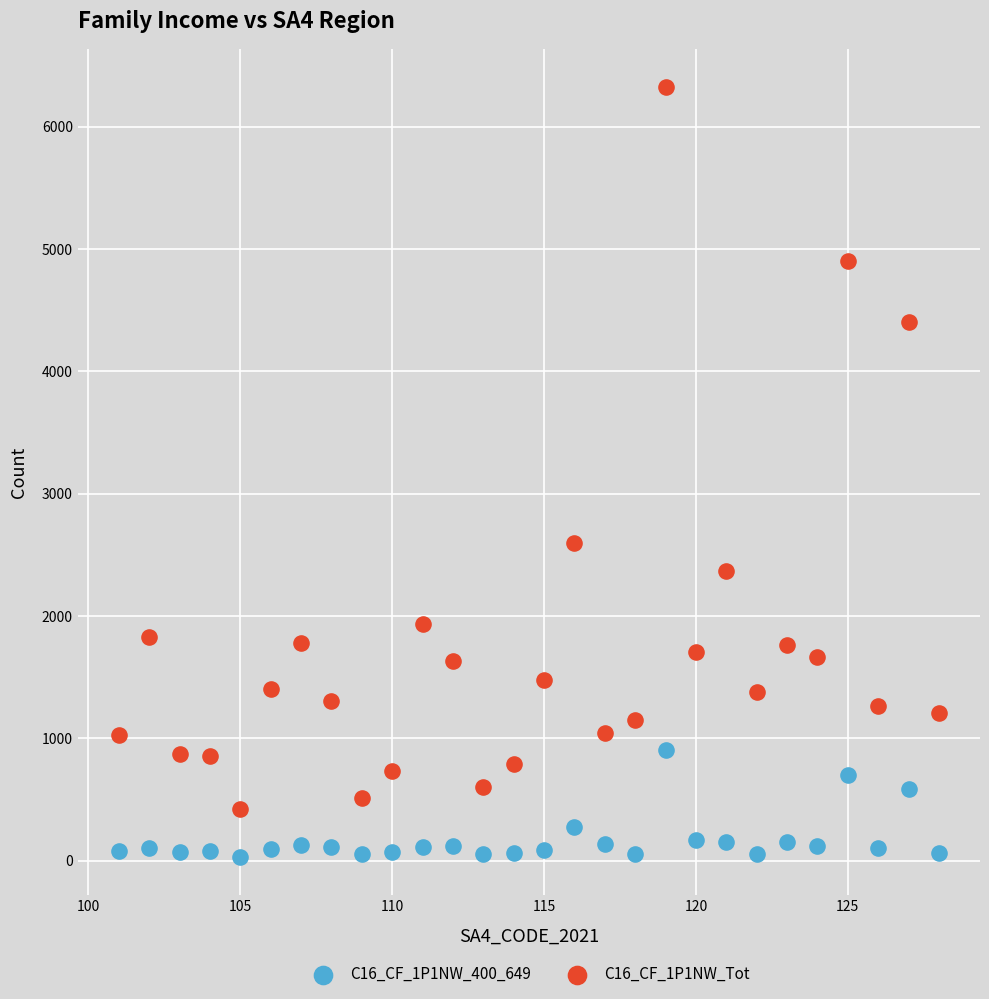

Which series reaches the maximum Y coordinate?

C16_CF_1P1NW_Tot